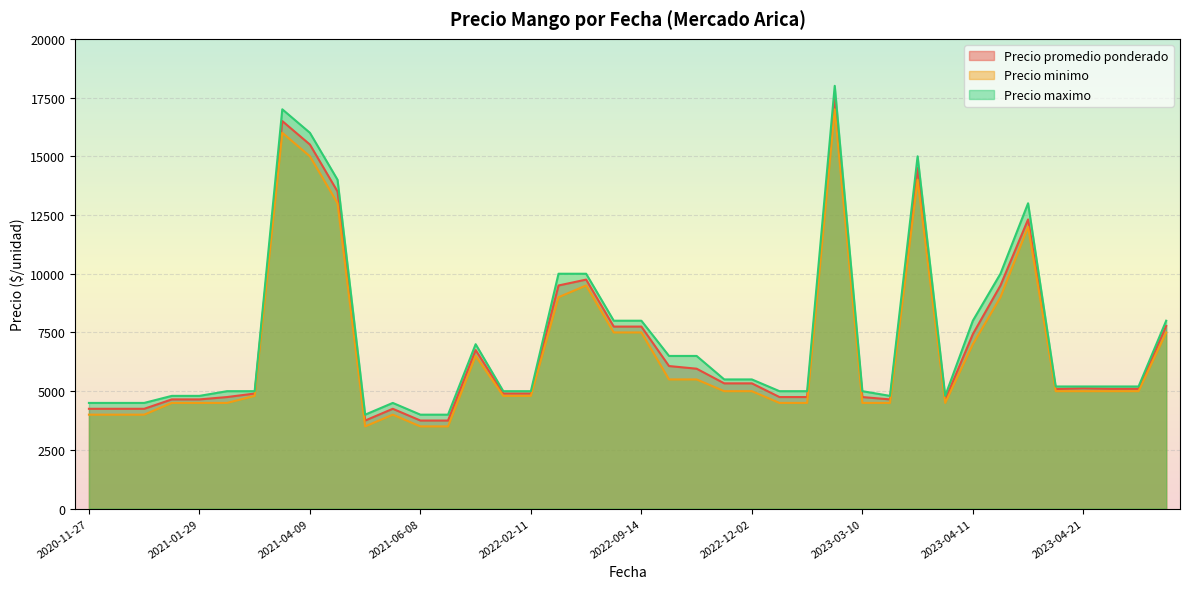

What is the lowest value of the Precio promedio ponderado series?

3750